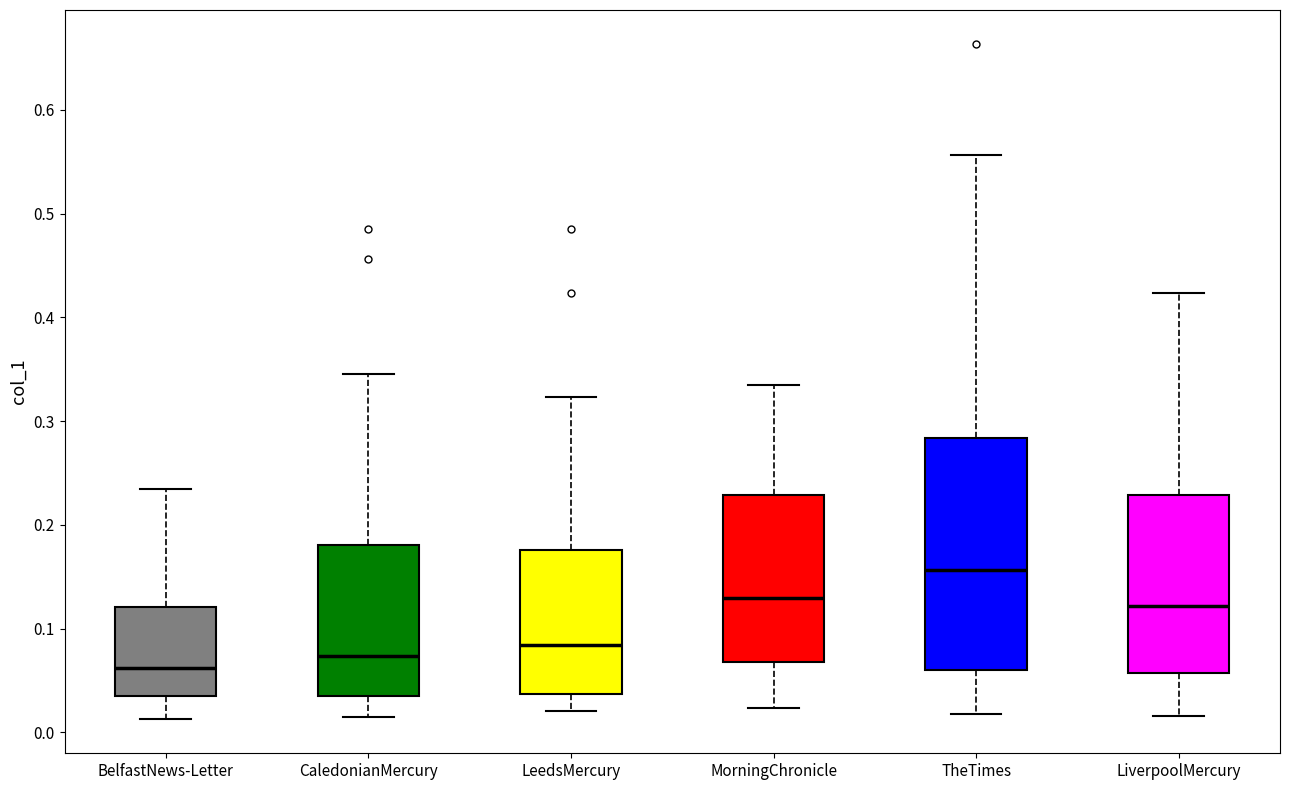

Where is the upper edge of the box for TheTimes on the y-axis? The values are not printed on the chart, so give them approximately, as read against the axis.

0.28